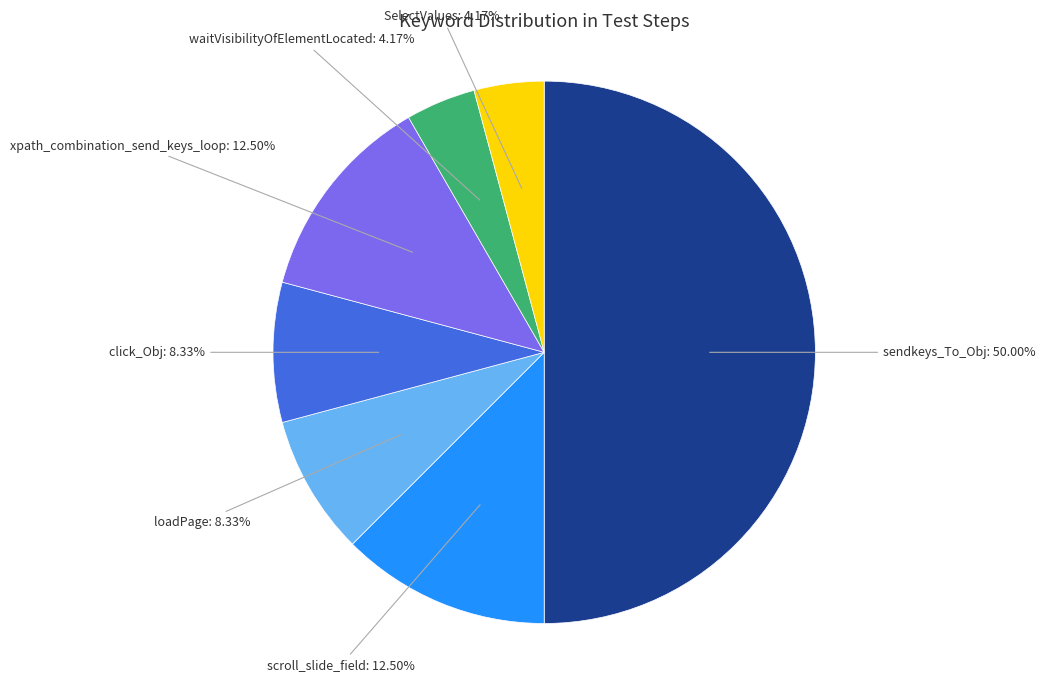

Count the number of slices in the pie.

7